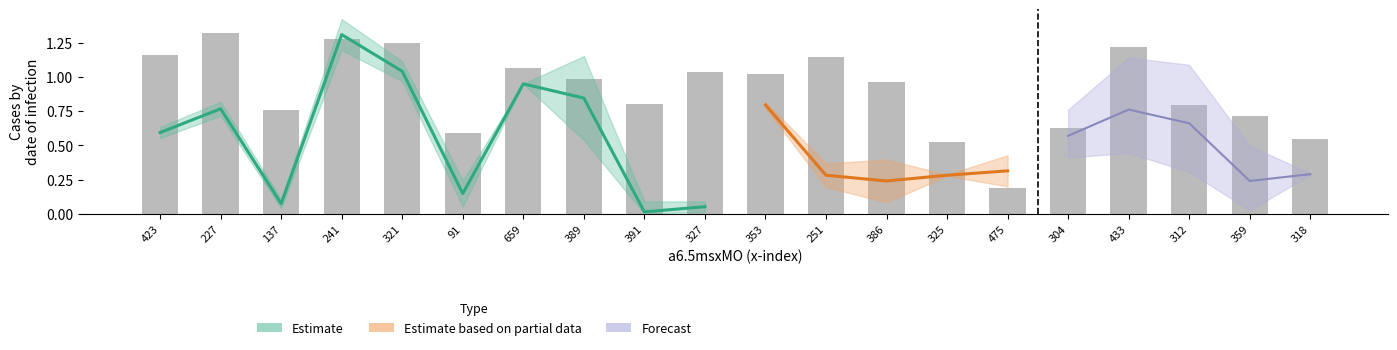

What is the value of the 4th bar from the left?

1.3